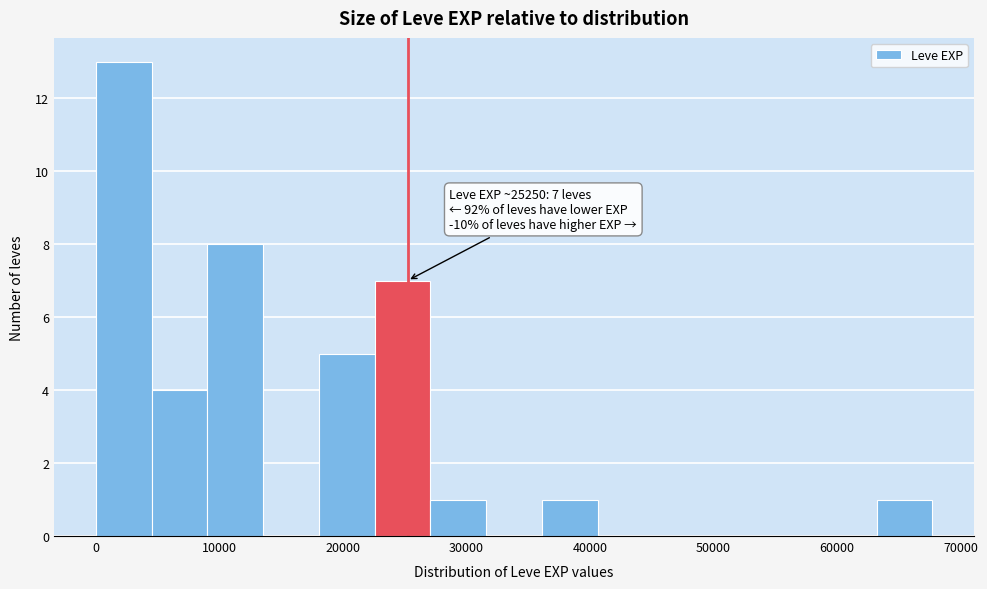

Which range on the x-axis has the tallest bar?

0 to 5000